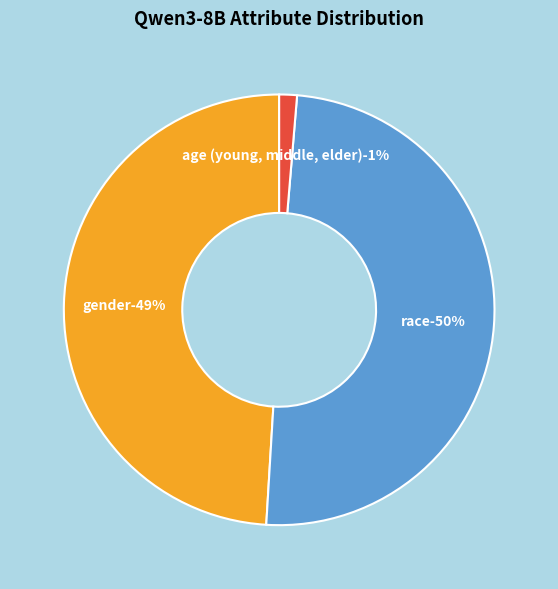

Which category has the smallest portion of the pie?

age (young, middle, elder)